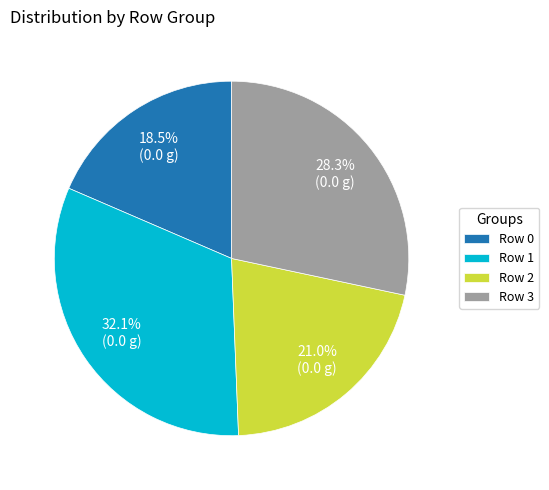

What percentage is NOT represented by Row 1?

67.9%